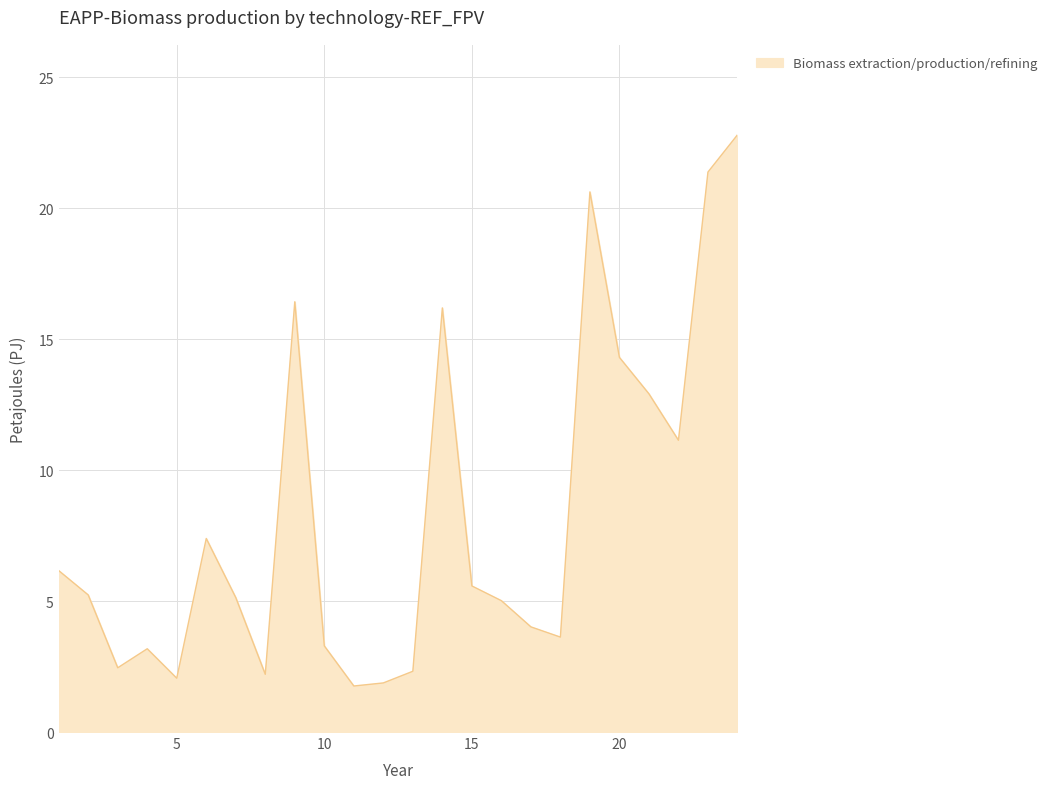

What is the sum of all values?

197.1